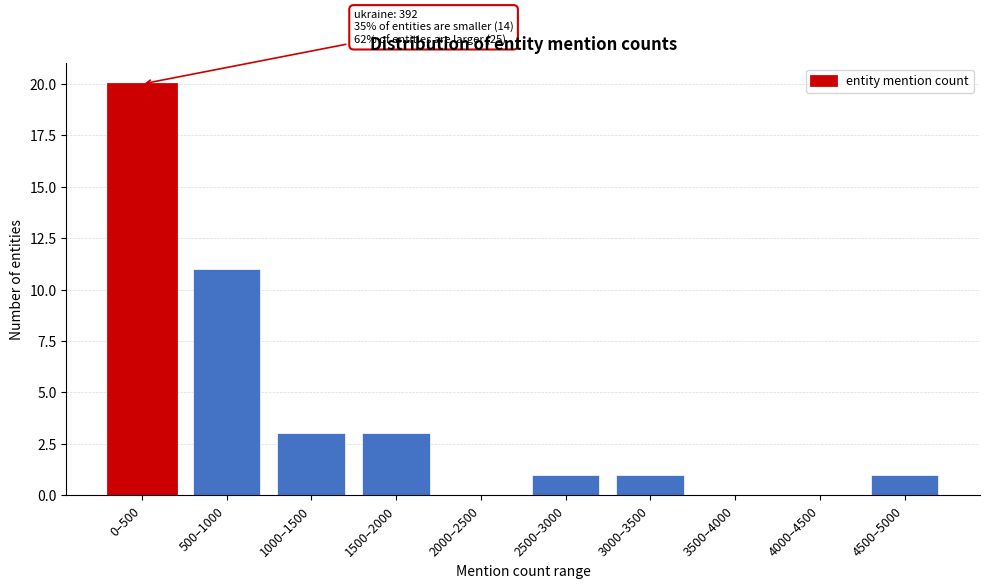

Reading left to right, what are all the values shown in this chart?

0–500=20	500–1000=11	1000–1500=3	1500–2000=3	2000–2500=0	2500–3000=1	3000–3500=1	3500–4000=0	4000–4500=0	4500–5000=1